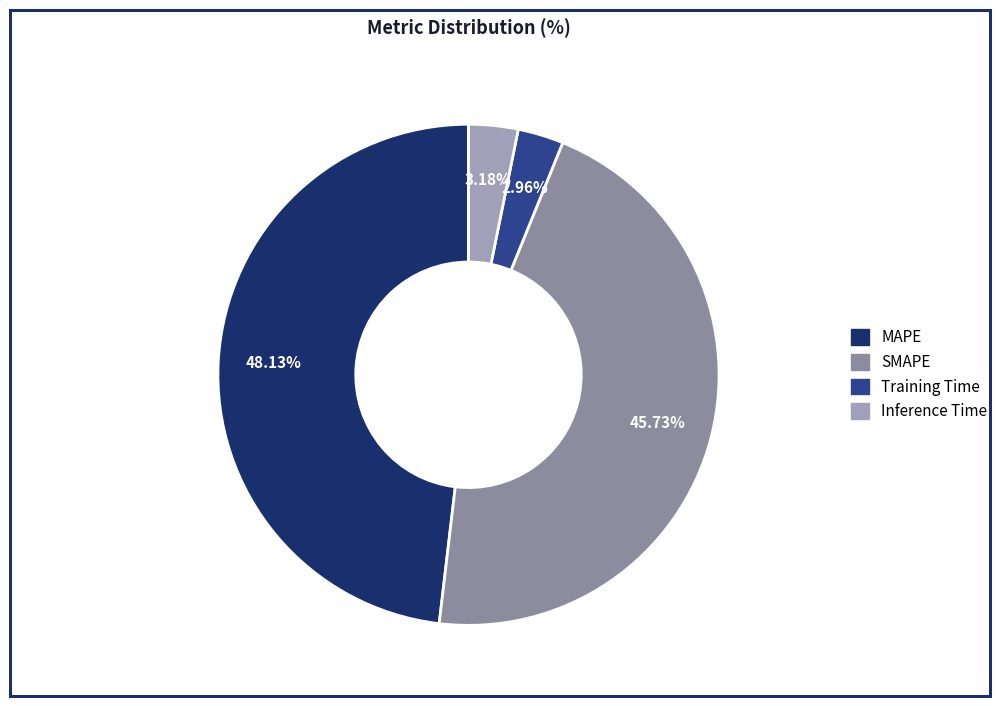

To the nearest percent, what is the difference between the largest and smallest slice percentages?

45%